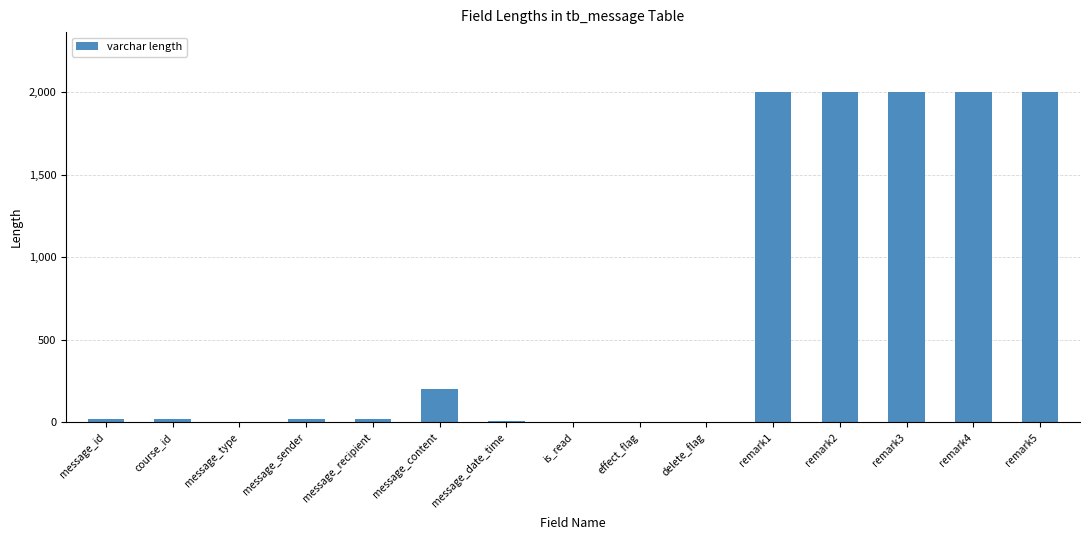

What is the greatest value displayed?

2004